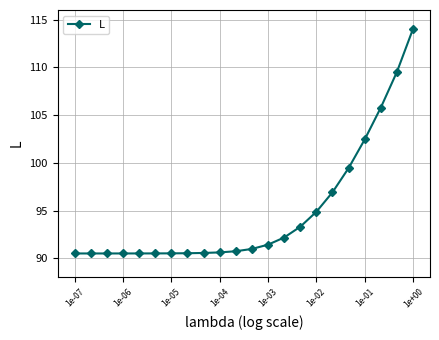

How many series are shown in this chart?

1